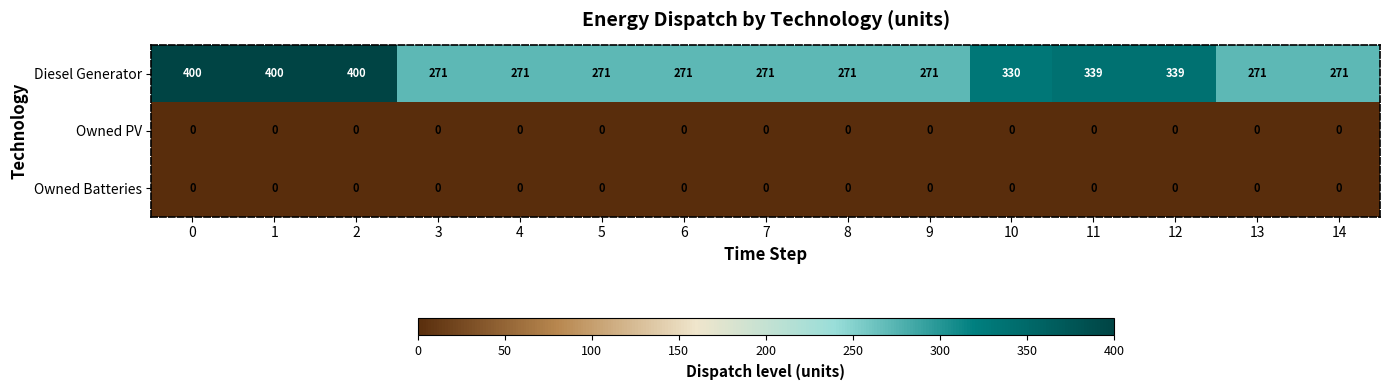

Read the Diesel Generator value at 5, to the nearest 5.

270